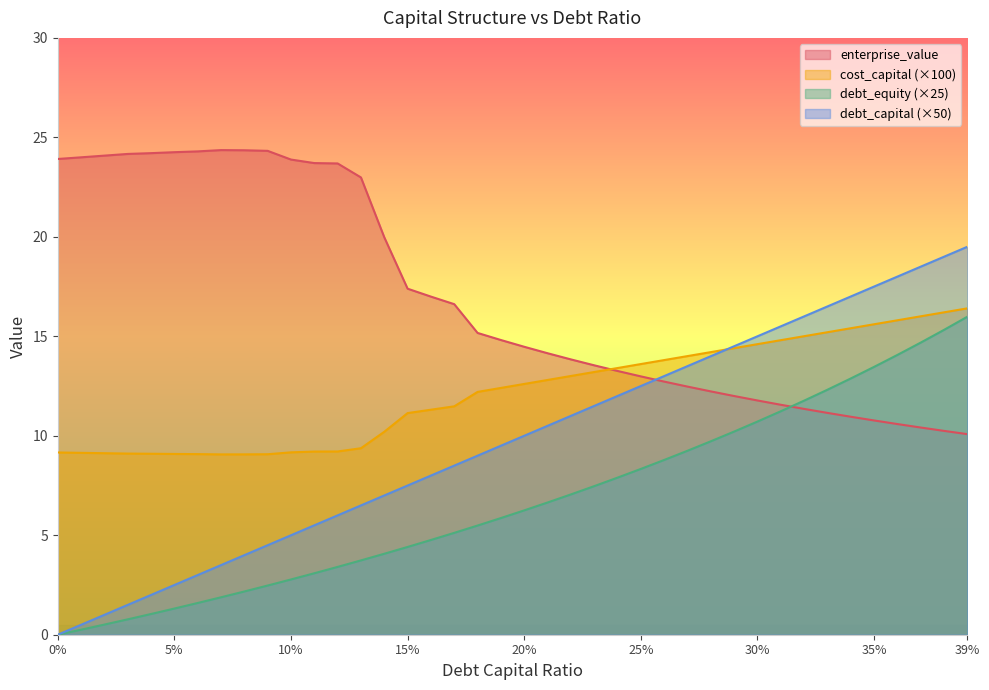

Which series has the widest spread of values?

debt_capital (×50)